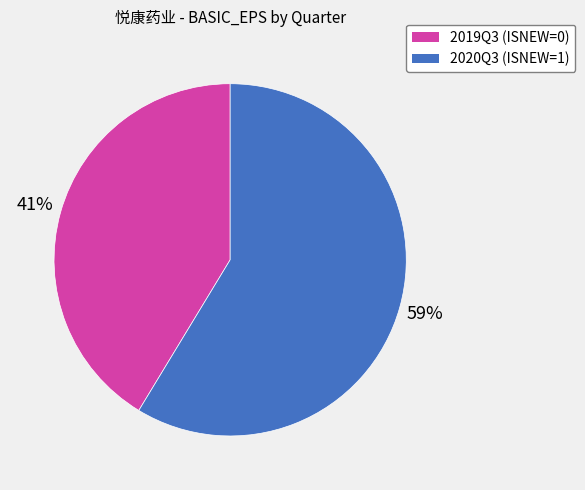

What is the smallest slice in the pie chart?

2019Q3 (ISNEW=0)